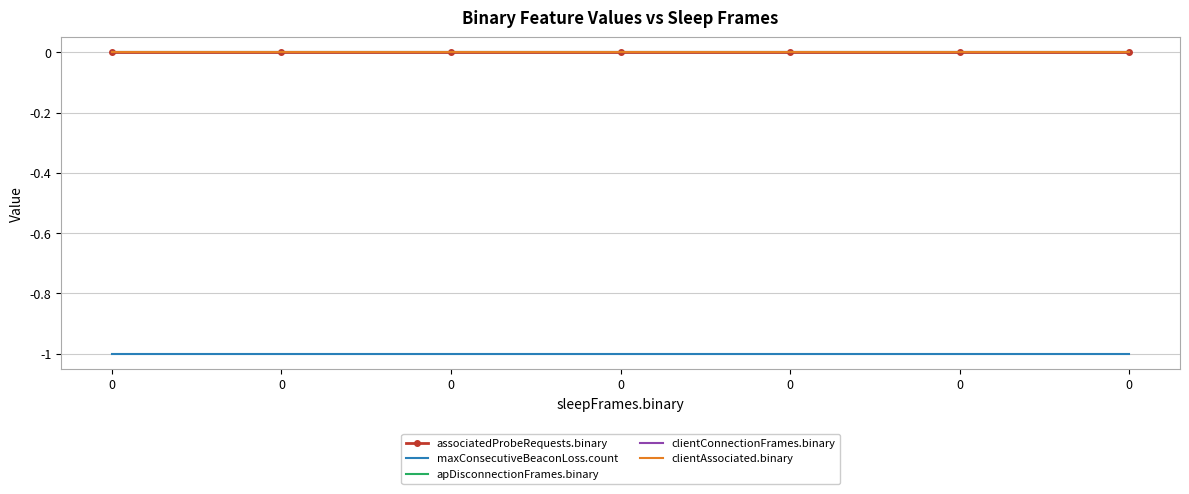

Reading right to left, what are all the values shown in this chart?

associatedProbeRequests.binary: 0	0	0	0	0	0	0
maxConsecutiveBeaconLoss.count: -1	-1	-1	-1	-1	-1	-1
apDisconnectionFrames.binary: 0	0	0	0	0	0	0
clientConnectionFrames.binary: 0	0	0	0	0	0	0
clientAssociated.binary: 0	0	0	0	0	0	0